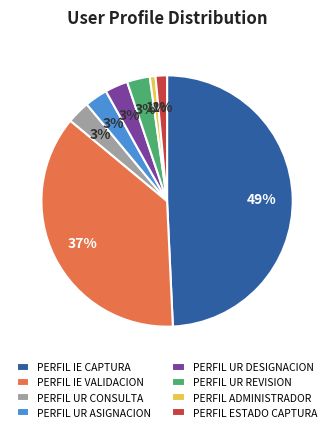

Between PERFIL IE VALIDACION and PERFIL ESTADO CAPTURA, which is larger?

PERFIL IE VALIDACION